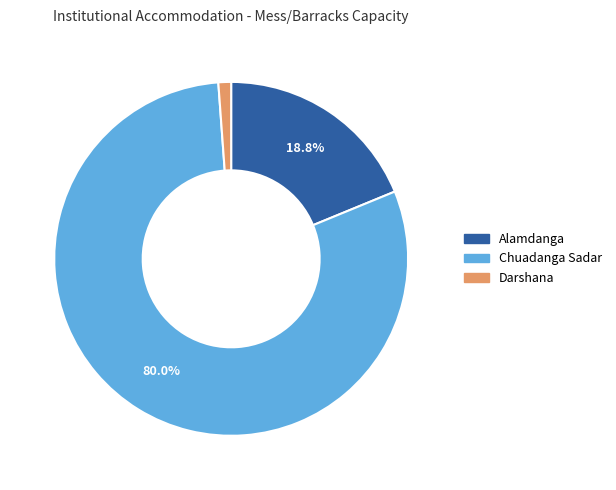

Is there a majority slice in this chart?

Yes